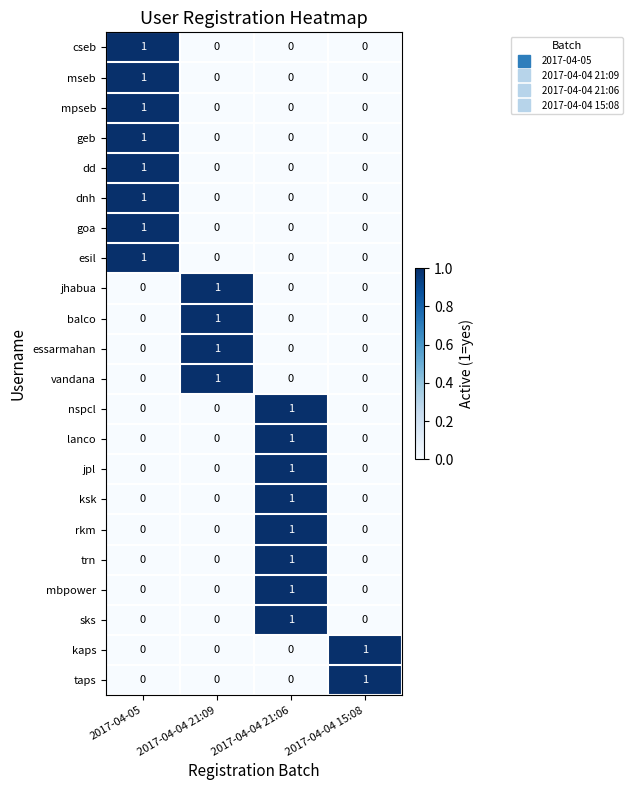

The vandana series shows 0 at 2017-04-04 21:09. True or false?

False